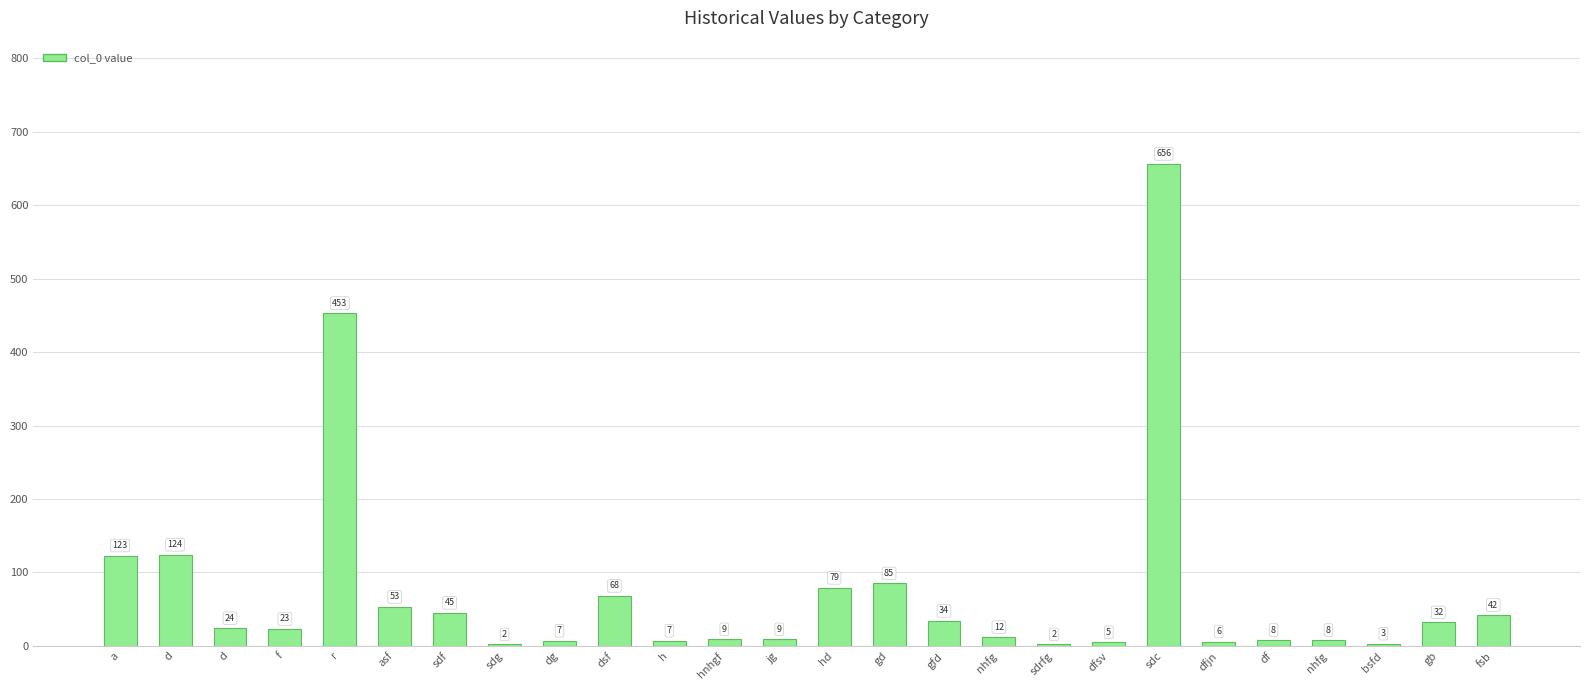

What is the sum of the values at nhfg and gd?

97